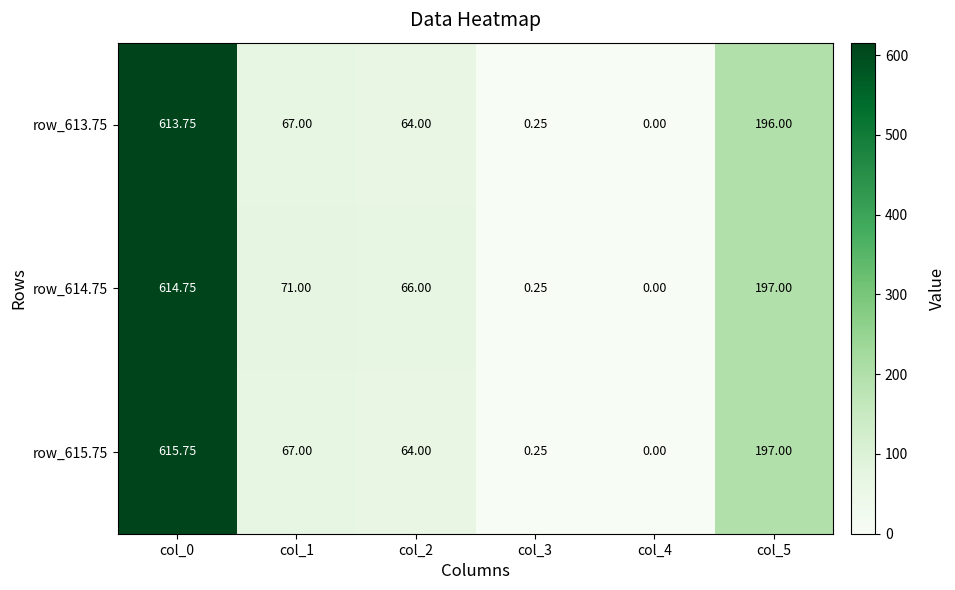

How many categories are shown in the chart?

6